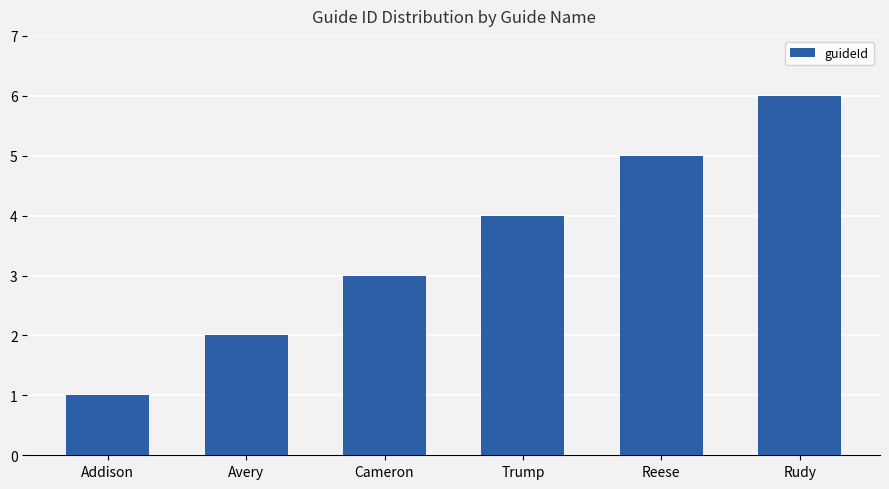

The value at Reese is 5. True or false?

True